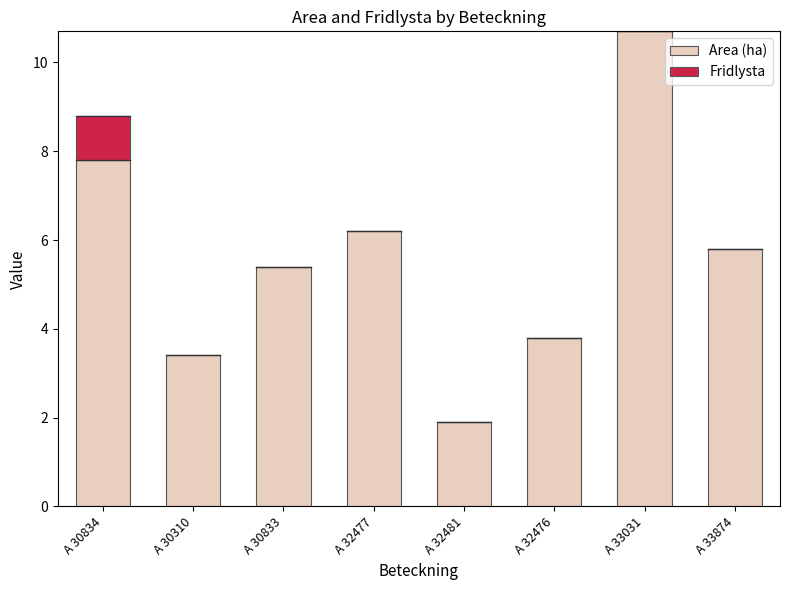

Is it true that Area (ha) equals 2.5 at A 32481?

False